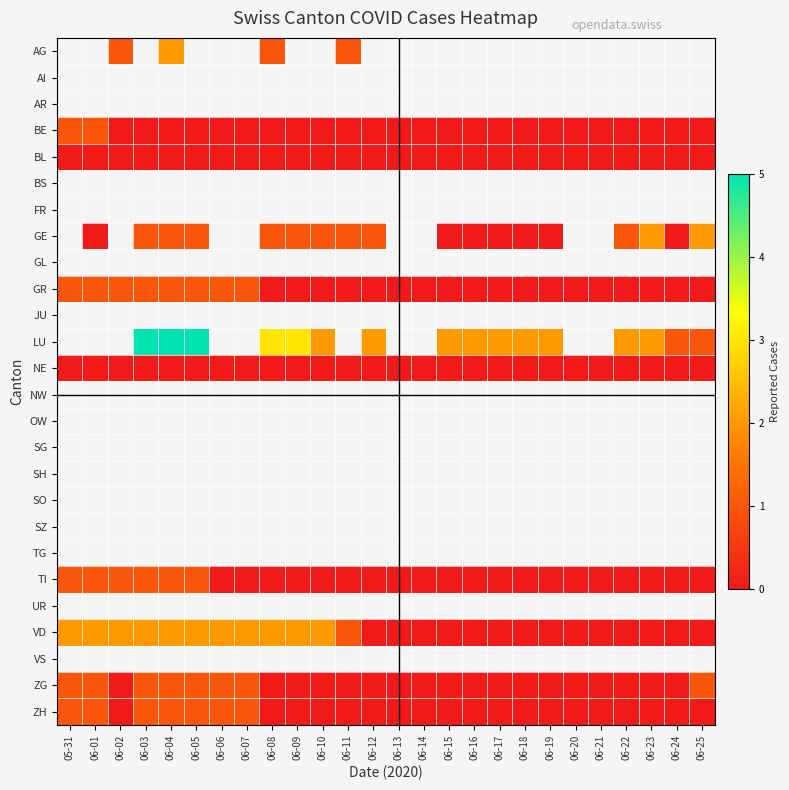

The value at 15 is 3. True or false?

True